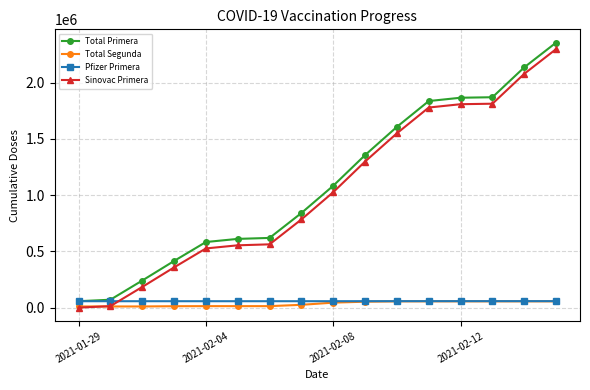

What is the difference between the second highest and second lowest values in the Sinovac Primera series?

2065721